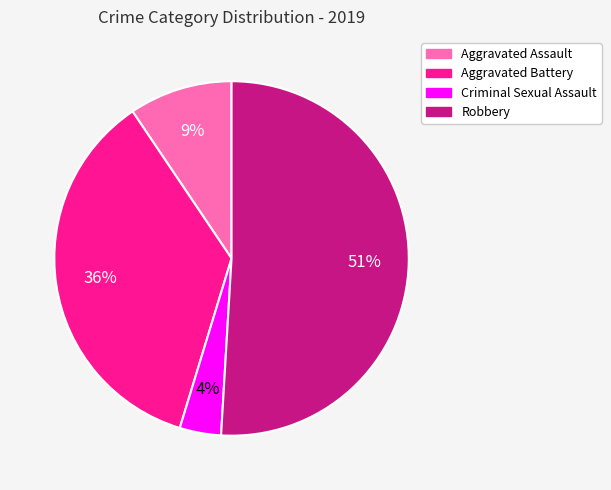

What is the majority slice?

Robbery